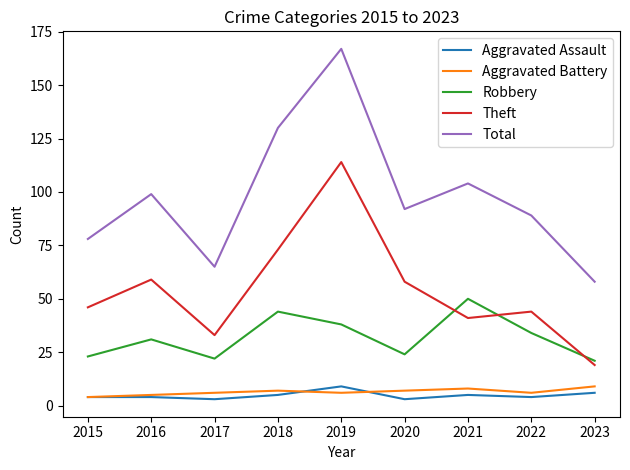

What is the lowest value of the Total series?

58